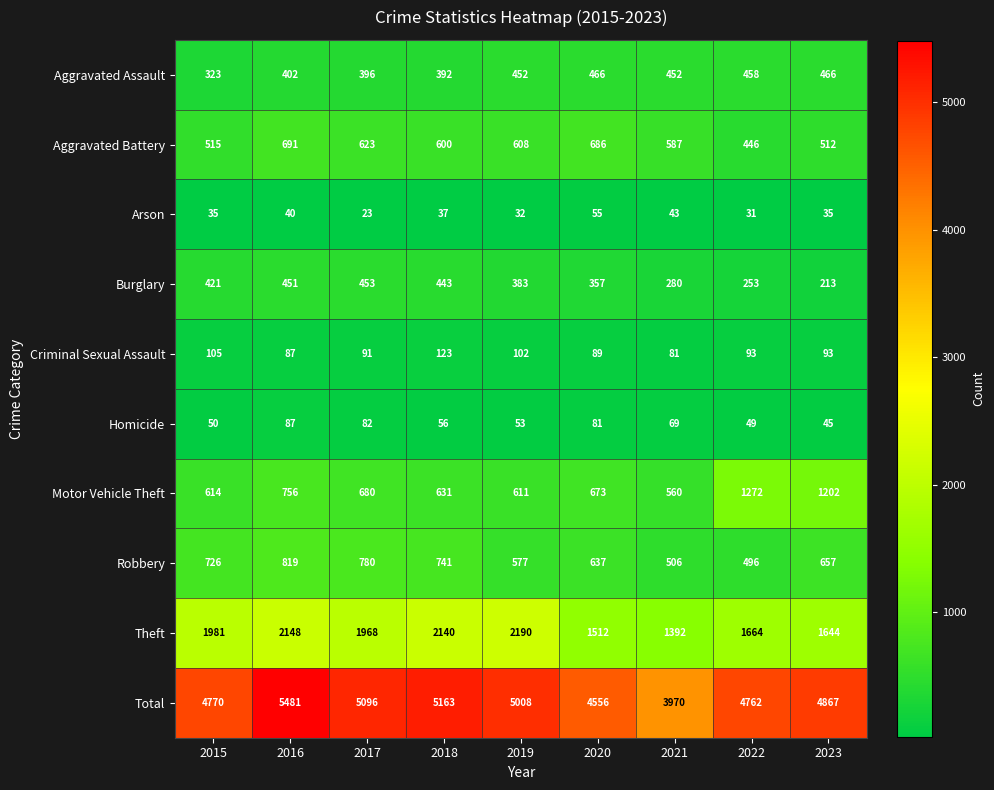

What is the average value of the Burglary series?

362